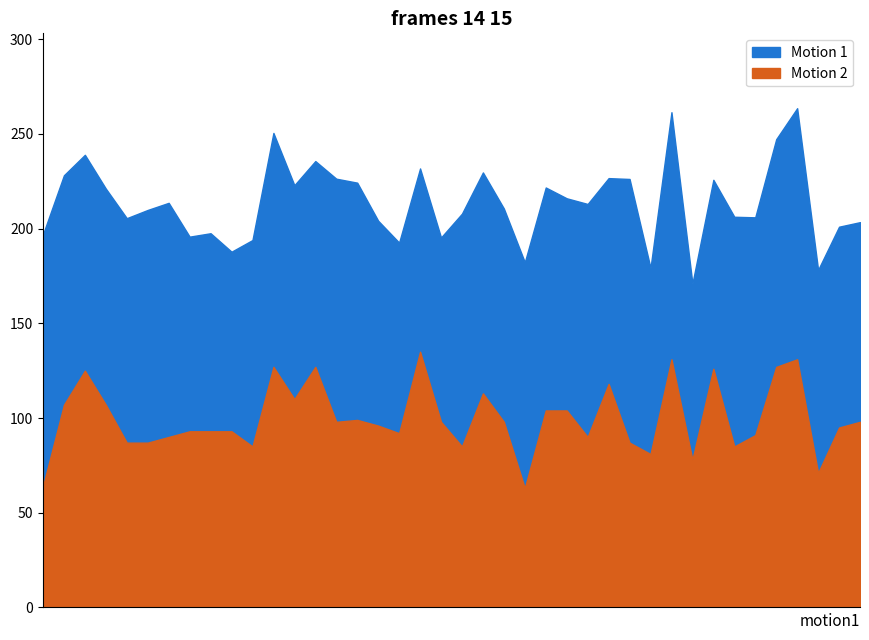

Does the chart display data point markers on the line(s)?

No